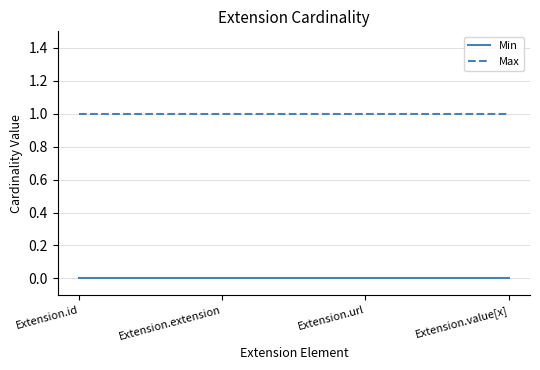

Which series has the largest total across all categories?

Max